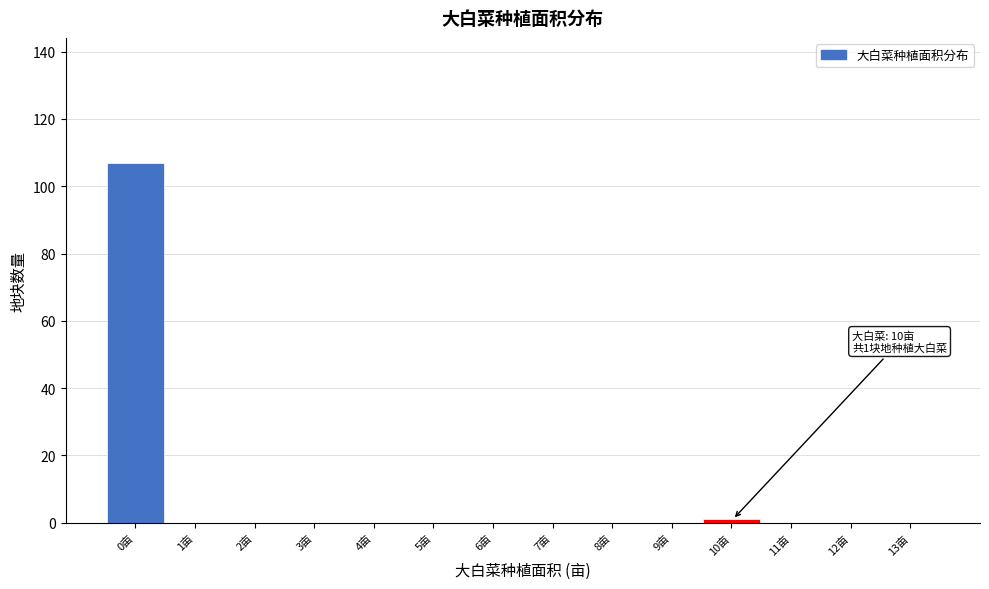

Reading right to left, extract all data points from this chart.

13亩=0	12亩=0	11亩=0	10亩=1	9亩=0	8亩=0	7亩=0	6亩=0	5亩=0	4亩=0	3亩=0	2亩=0	1亩=0	0亩=107